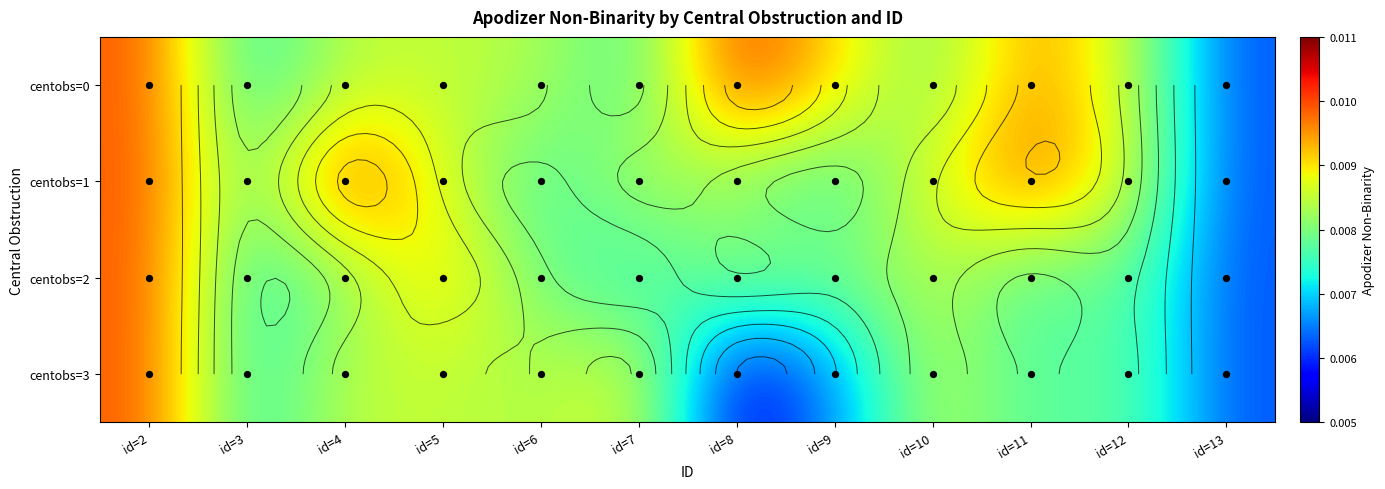

Is the value of centobs=1 at id=6 greater than the value of centobs=3 at id=12?

No